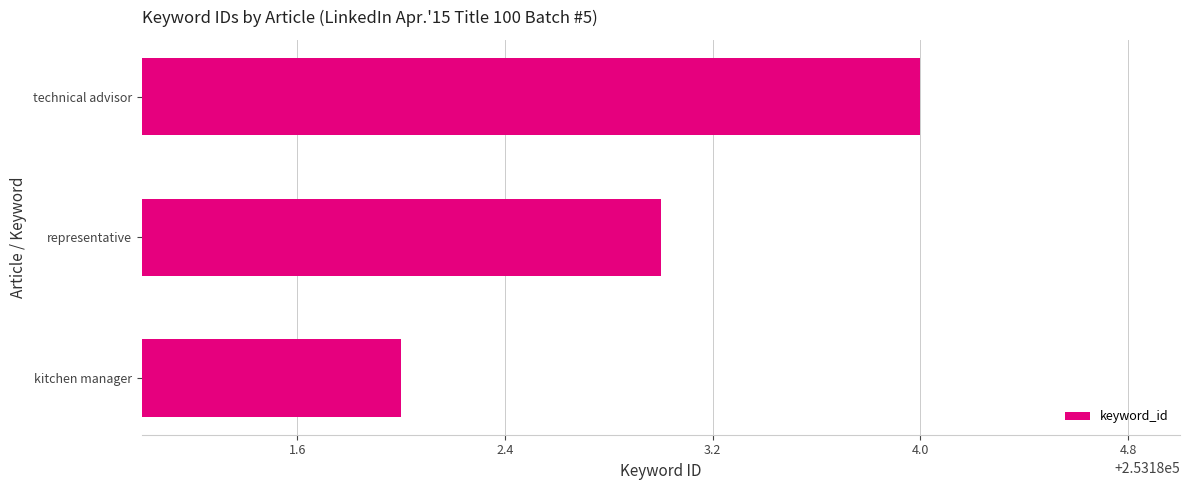

What is the change in value from kitchen manager to technical advisor?

+2